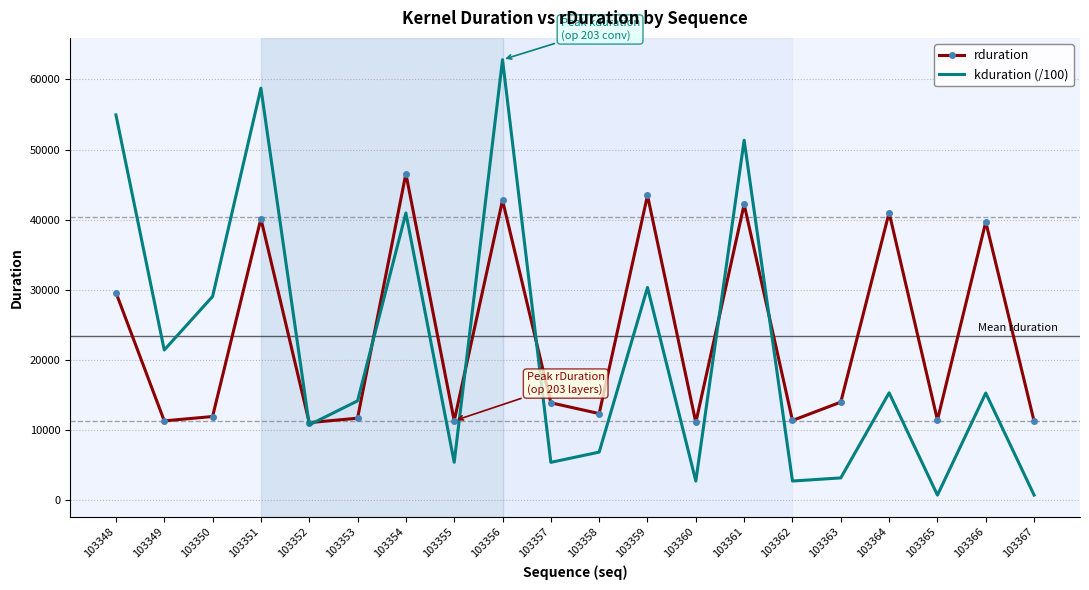

How many categories are shown in the chart?

20